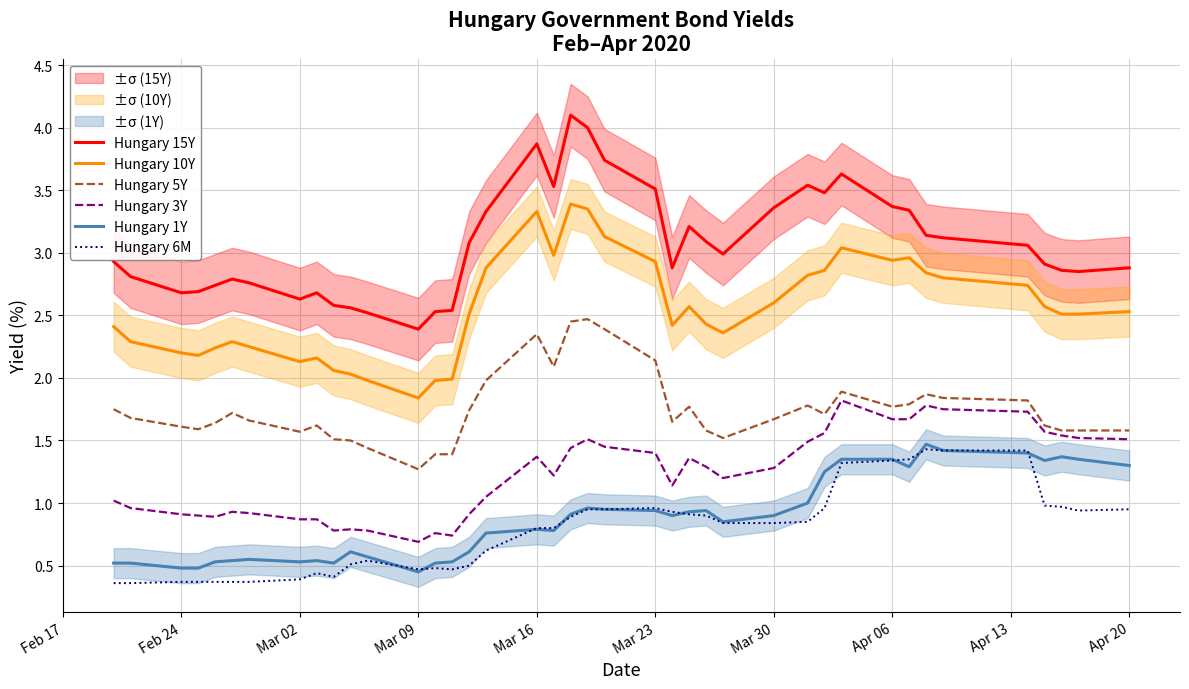

How many lines are shown in the chart?

6